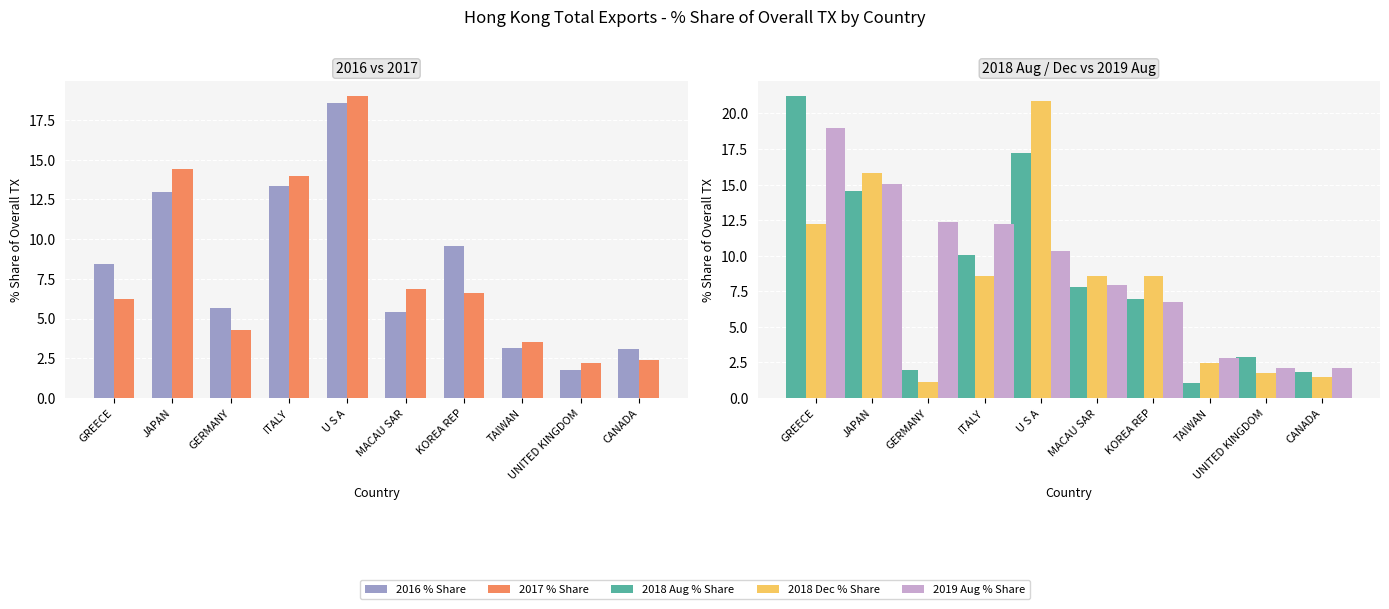

Reading right to left, transcribe all the data shown in this chart.

2016 % Share: CANADA=3.1	UNITED KINGDOM=1.8	TAIWAN=3.1	KOREA REP=9.6	MACAU SAR=5.4	U S A=18.5	ITALY=13.4	GERMANY=5.6	JAPAN=13.0	GREECE=8.4
2017 % Share: CANADA=2.4	UNITED KINGDOM=2.2	TAIWAN=3.5	KOREA REP=6.6	MACAU SAR=6.9	U S A=19.0	ITALY=14.0	GERMANY=4.2	JAPAN=14.4	GREECE=6.2
2018 Aug % Share: CANADA=1.8	UNITED KINGDOM=2.9	TAIWAN=1.0	KOREA REP=7.0	MACAU SAR=7.8	U S A=17.2	ITALY=10.0	GERMANY=2.0	JAPAN=14.5	GREECE=21.2
2018 Dec % Share: CANADA=1.5	UNITED KINGDOM=1.8	TAIWAN=2.4	KOREA REP=8.6	MACAU SAR=8.5	U S A=20.9	ITALY=8.6	GERMANY=1.1	JAPAN=15.8	GREECE=12.2
2019 Aug % Share: CANADA=2.1	UNITED KINGDOM=2.1	TAIWAN=2.8	KOREA REP=6.8	MACAU SAR=7.9	U S A=10.3	ITALY=12.2	GERMANY=12.4	JAPAN=15.0	GREECE=19.0